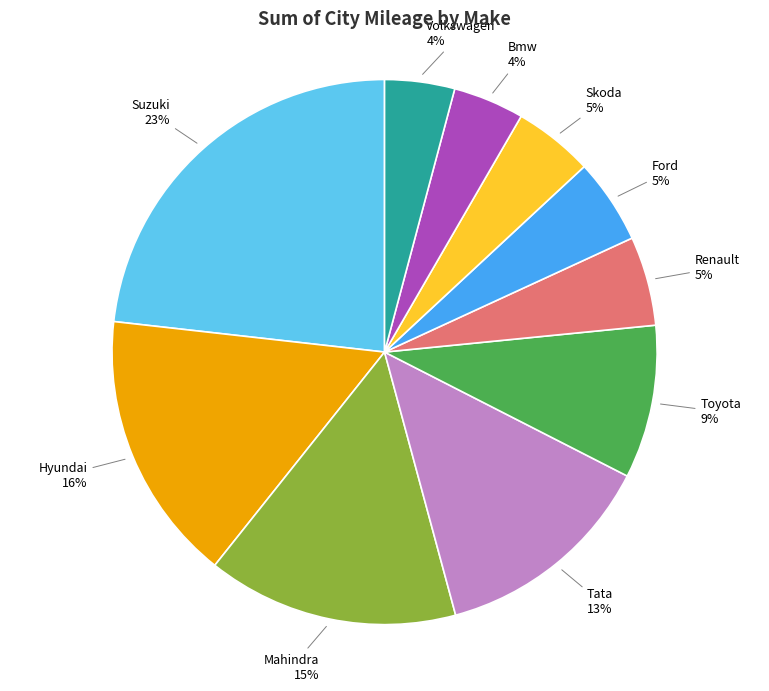

Does any single category account for the majority?

No